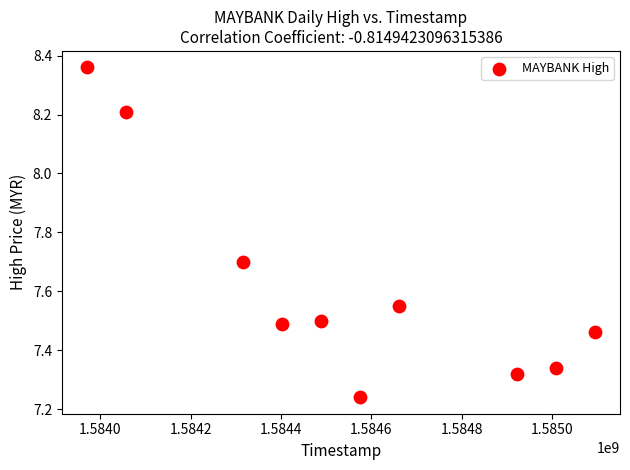

What is the average Y value?

7.6